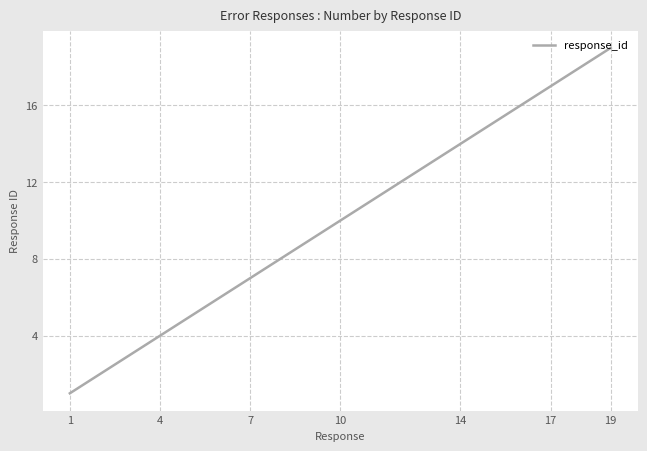

How many lines are shown in the chart?

1